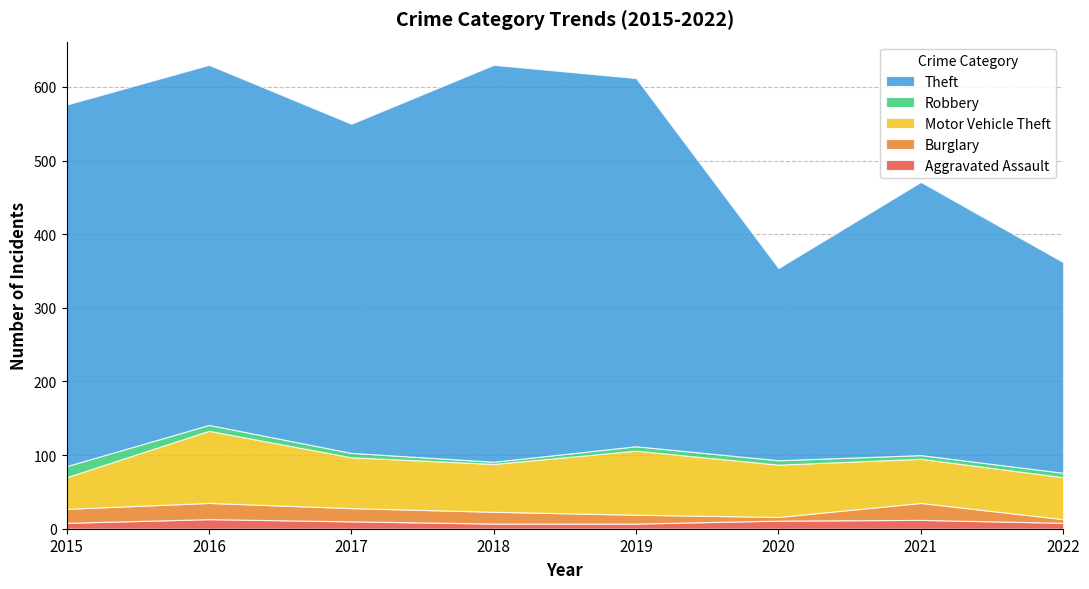

Reading left to right, extract all data points from this chart.

Aggravated Assault: 2015=8	2016=13	2017=10	2018=7	2019=7	2020=11	2021=12	2022=8
Burglary: 2015=19	2016=22	2017=18	2018=16	2019=12	2020=5	2021=23	2022=5
Motor Vehicle Theft: 2015=43	2016=98	2017=69	2018=65	2019=87	2020=71	2021=60	2022=57
Robbery: 2015=15	2016=8	2017=6	2018=3	2019=6	2020=6	2021=5	2022=6
Theft: 2015=491	2016=489	2017=447	2018=539	2019=500	2020=261	2021=371	2022=286